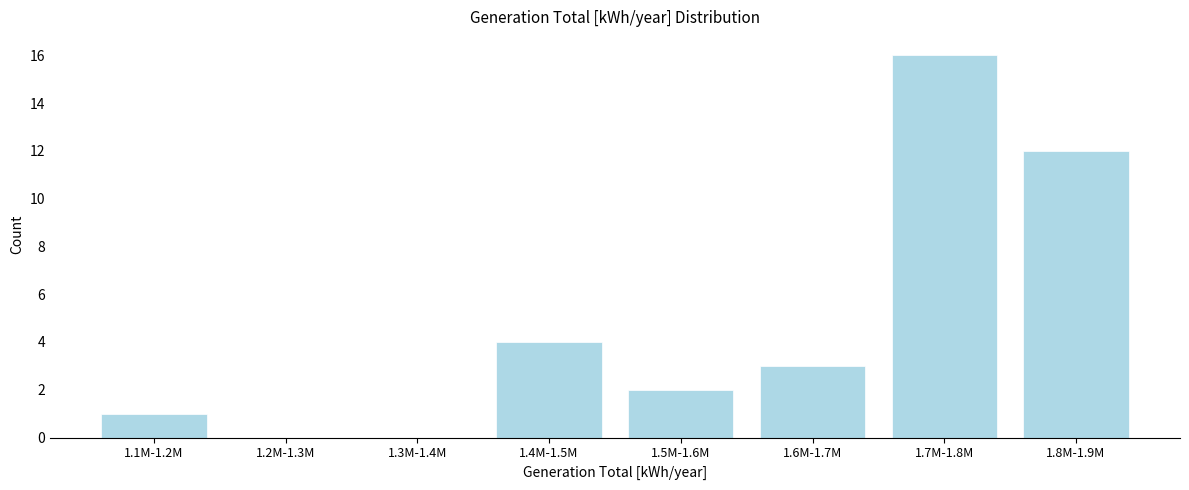

Reading left to right, list all the values displayed in this chart.

1.1M-1.2M=1	1.2M-1.3M=0	1.3M-1.4M=0	1.4M-1.5M=4	1.5M-1.6M=2	1.6M-1.7M=3	1.7M-1.8M=16	1.8M-1.9M=12